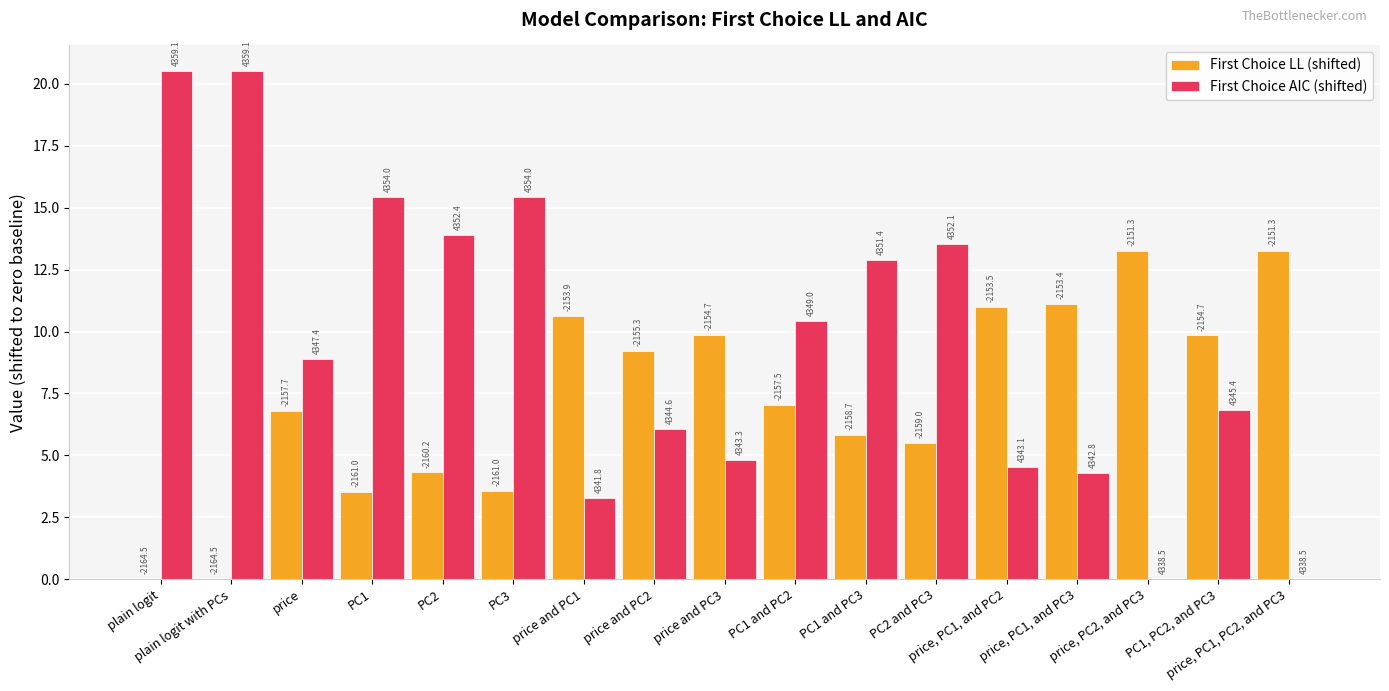

Are the bars grouped side by side (vs. stacked)?

Yes